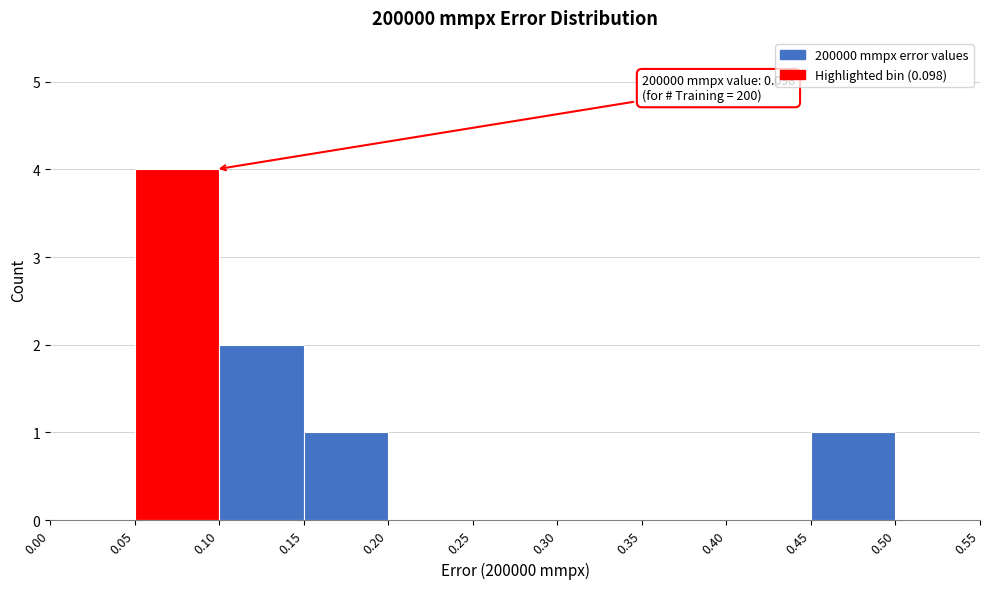

Over which range of the x-axis is the bar tallest?

0.05 to 0.10